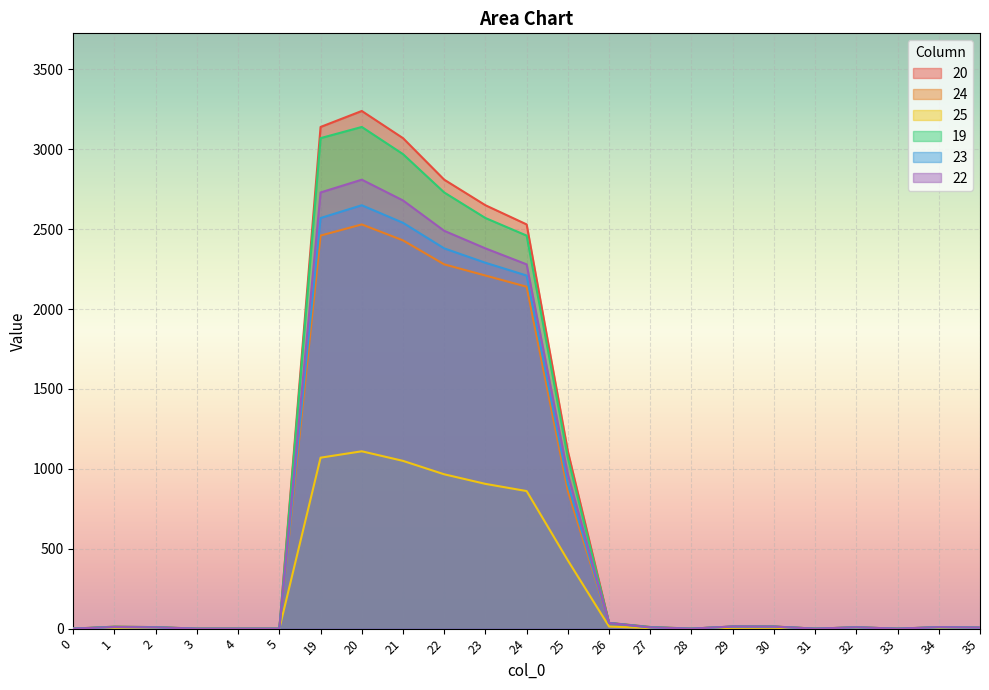

Is it true that 22 equals -1411.2 at 28?

False